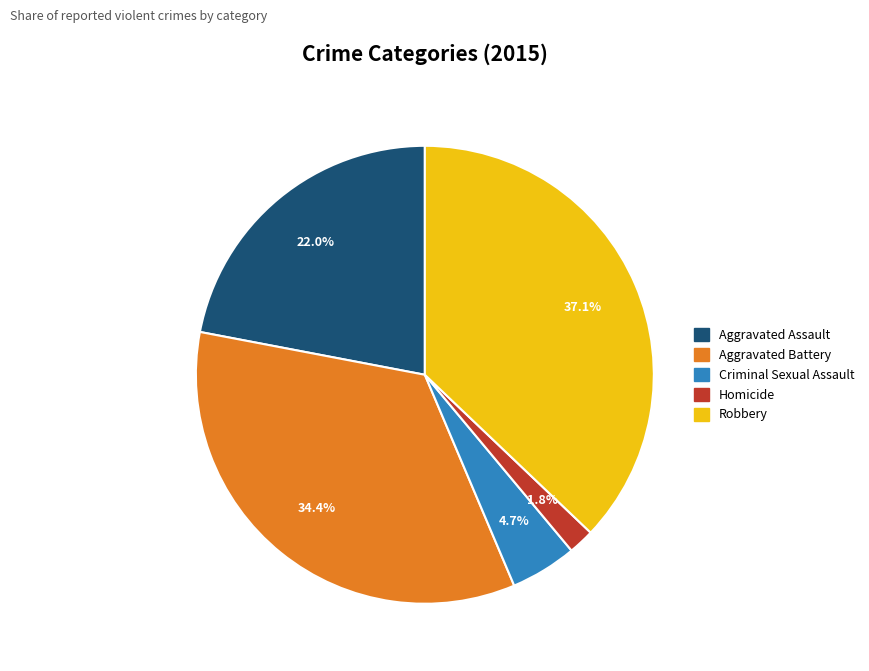

To the nearest percent, what is the average slice percentage?

20%